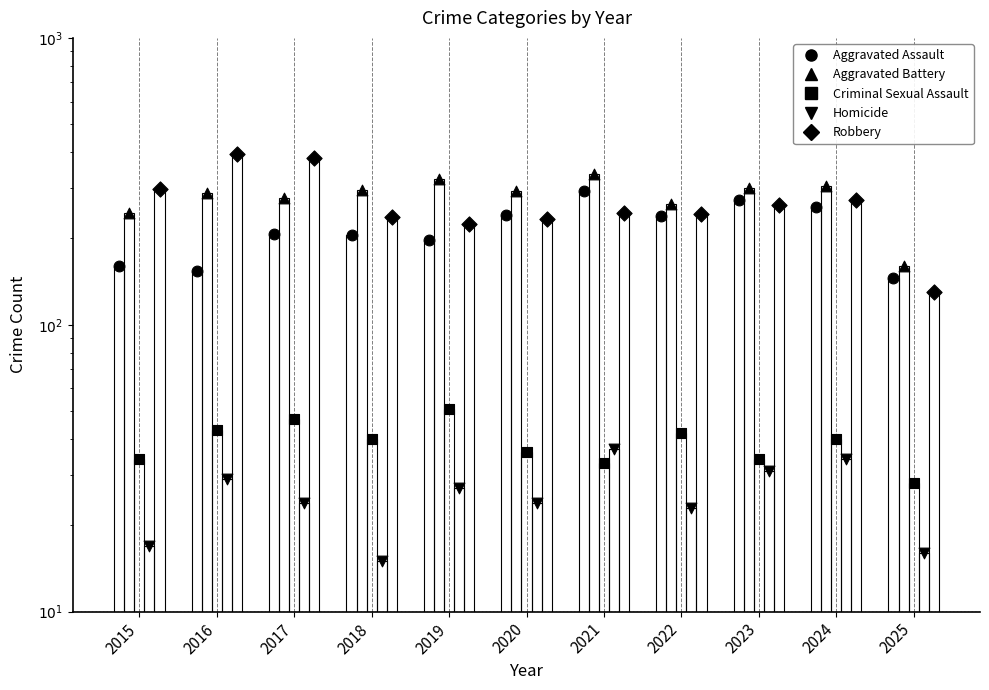

At which category is the sum across all series the highest?

2021